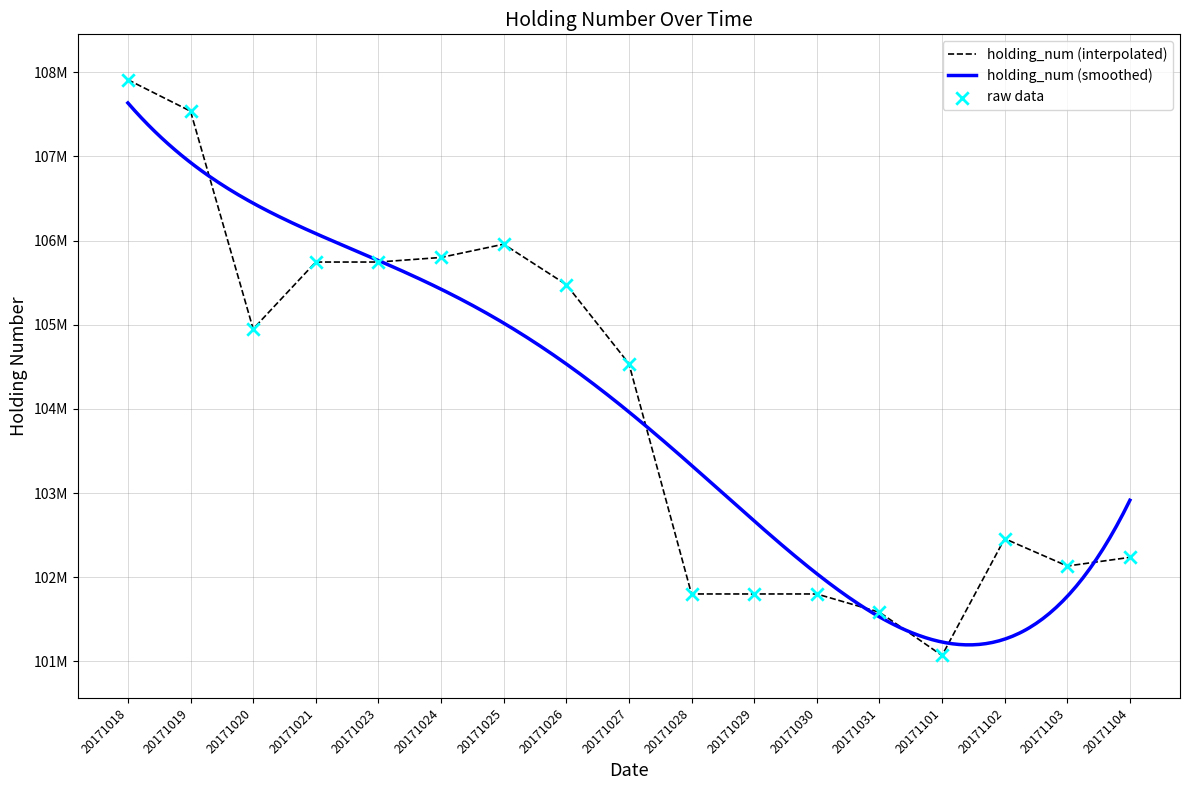

What is the change in value from 20171026 to 20171031?

-3893000